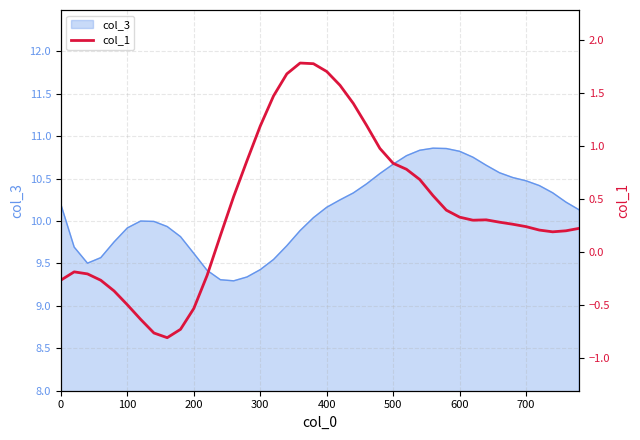

What is the difference between the second highest and minimum values?

2.6